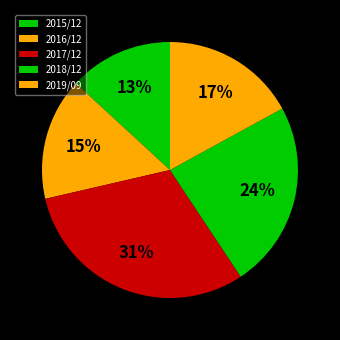

Is there any slice that represents more than half of the pie?

No